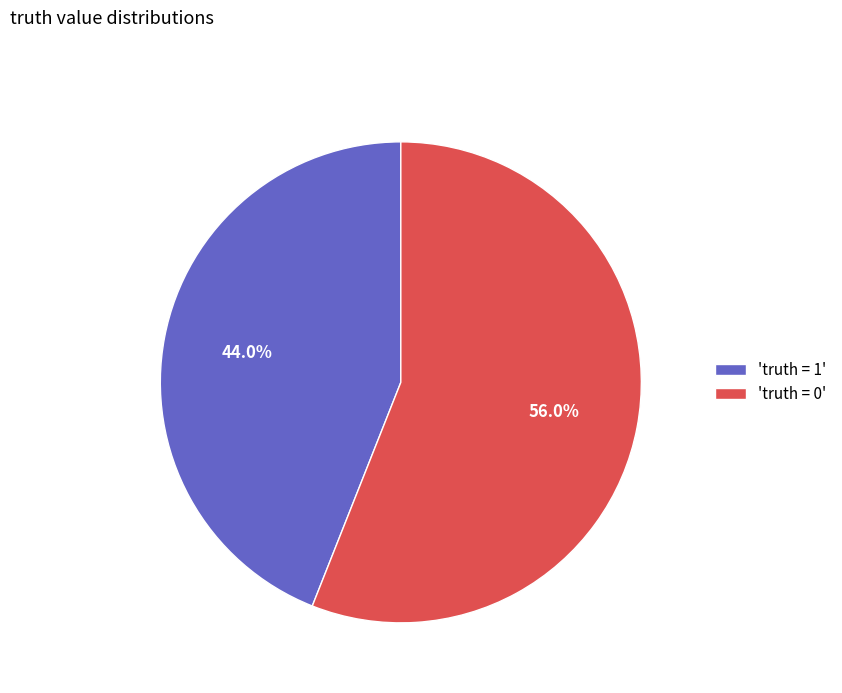

Count the number of slices in the pie.

2